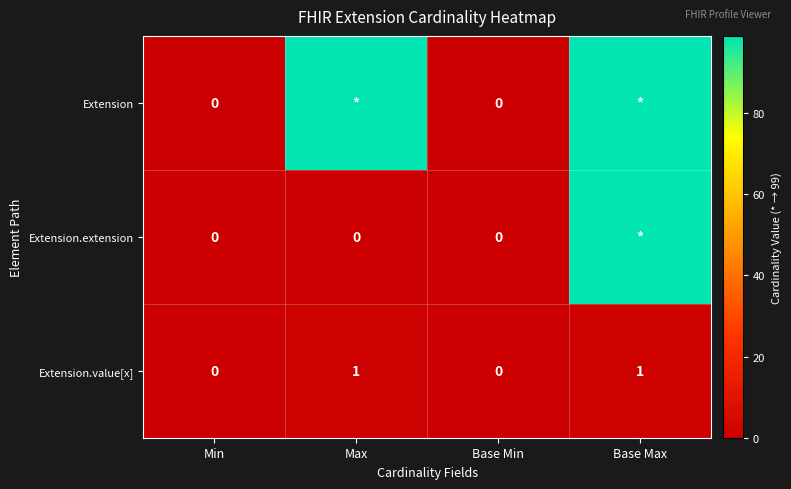

The value of Extension.value[x] at Base Max is 1. True or false?

True